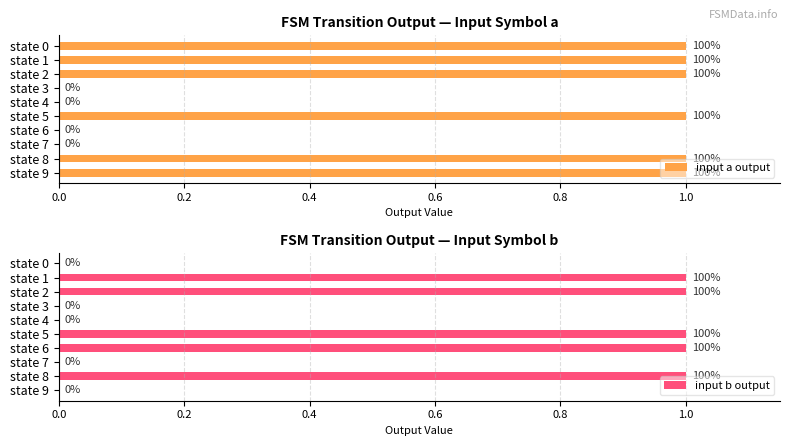

What is the spread (max minus min) of values at 0.0?

1